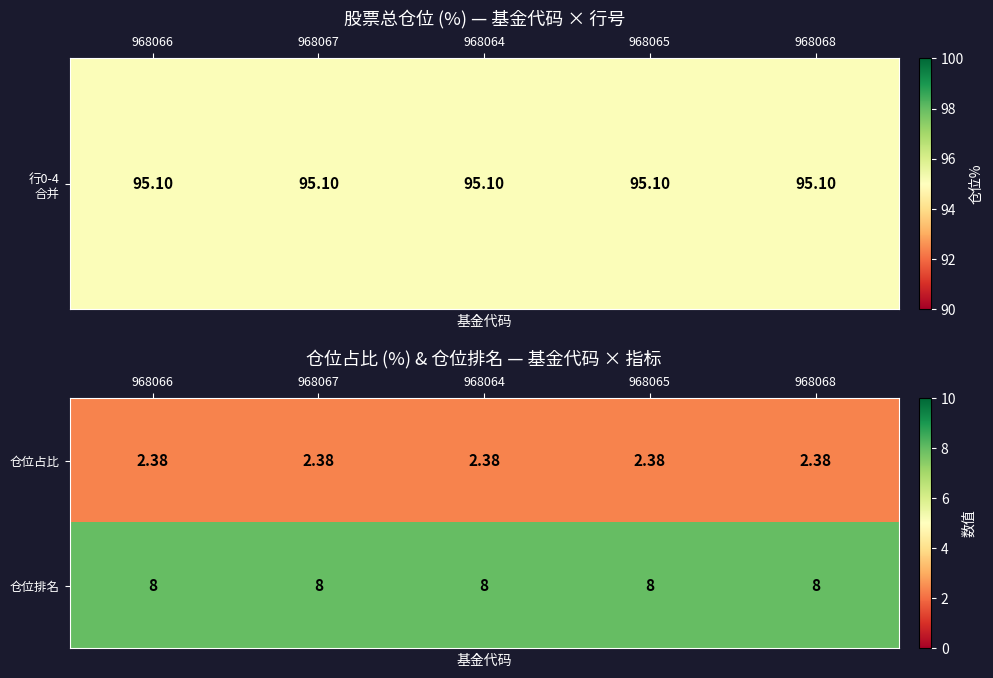

Is the value of 仓位排名 at 968067 greater than the value of 仓位占比 at 968066?

Yes